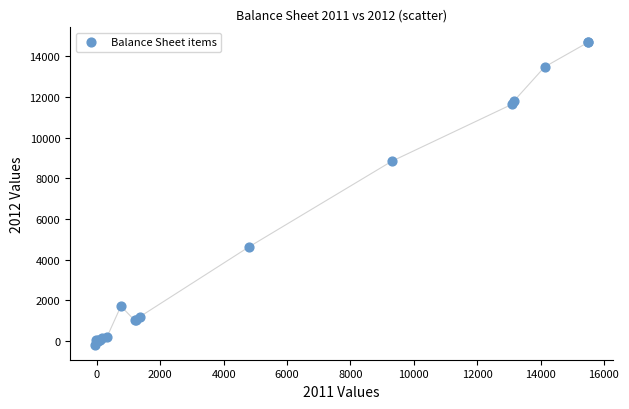

What Y value in the scatter plot is closest to 7247?

8831